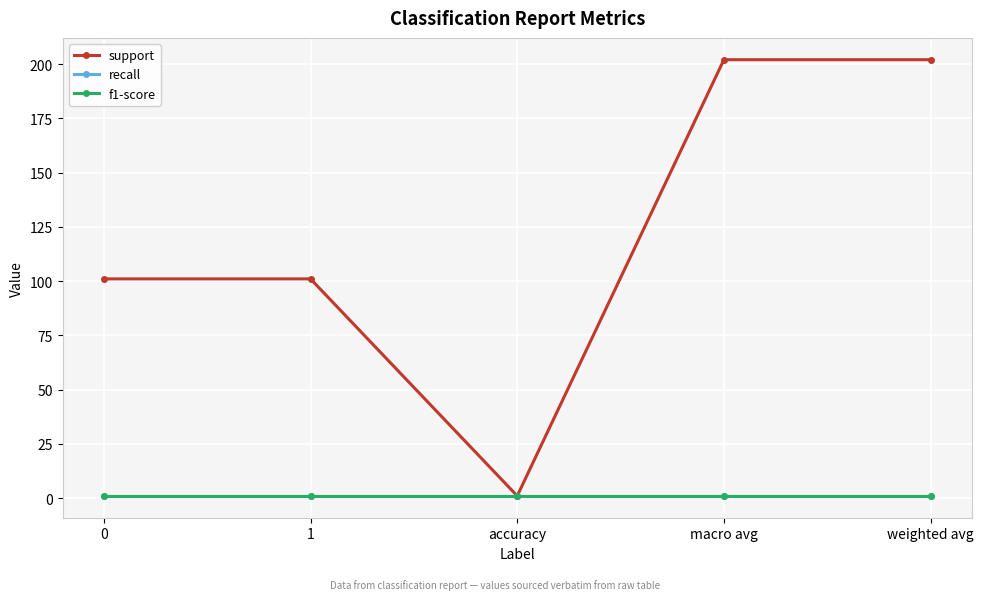

Which label corresponds to the largest value in the chart?

macro avg